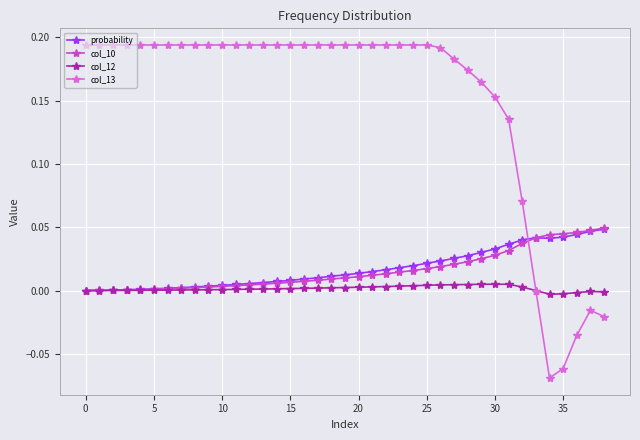

Which series has the largest range (max minus min)?

col_13